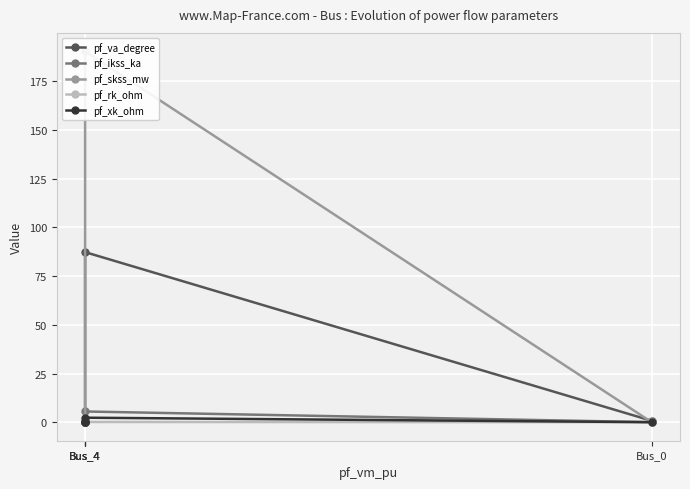

Which series has the largest total across all categories?

pf_skss_mw